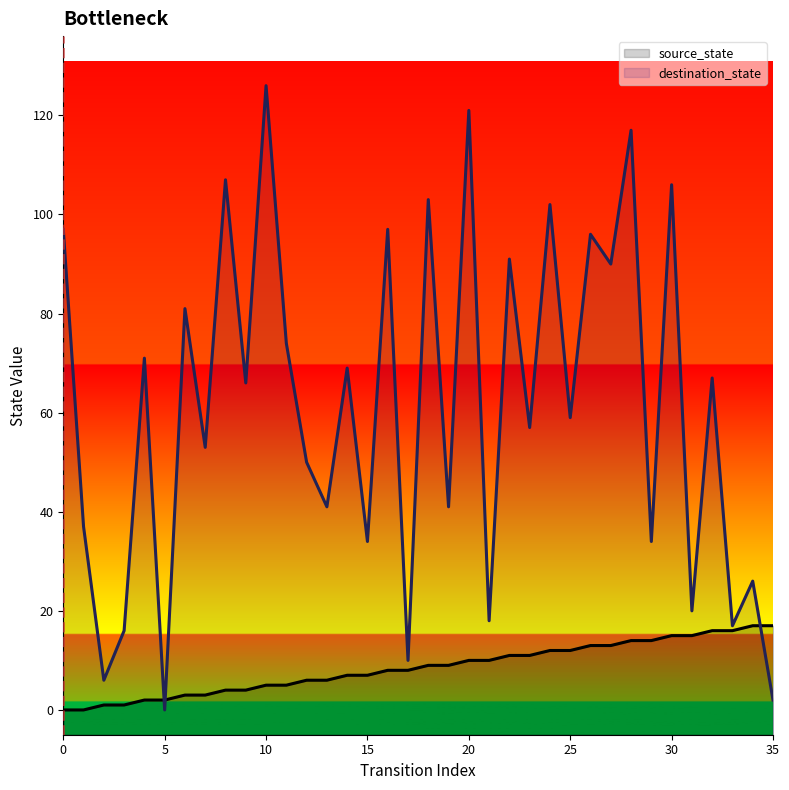

The value of destination_state at 28 is 117. True or false?

True